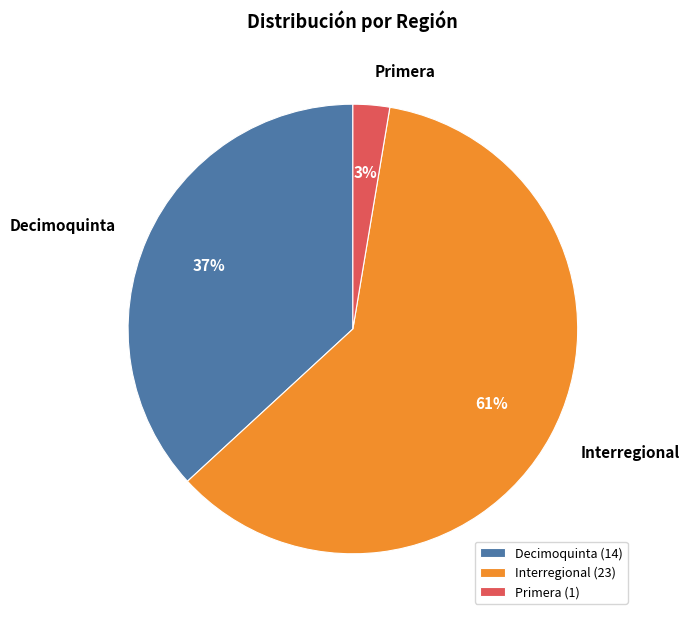

Which slice is the largest?

Interregional